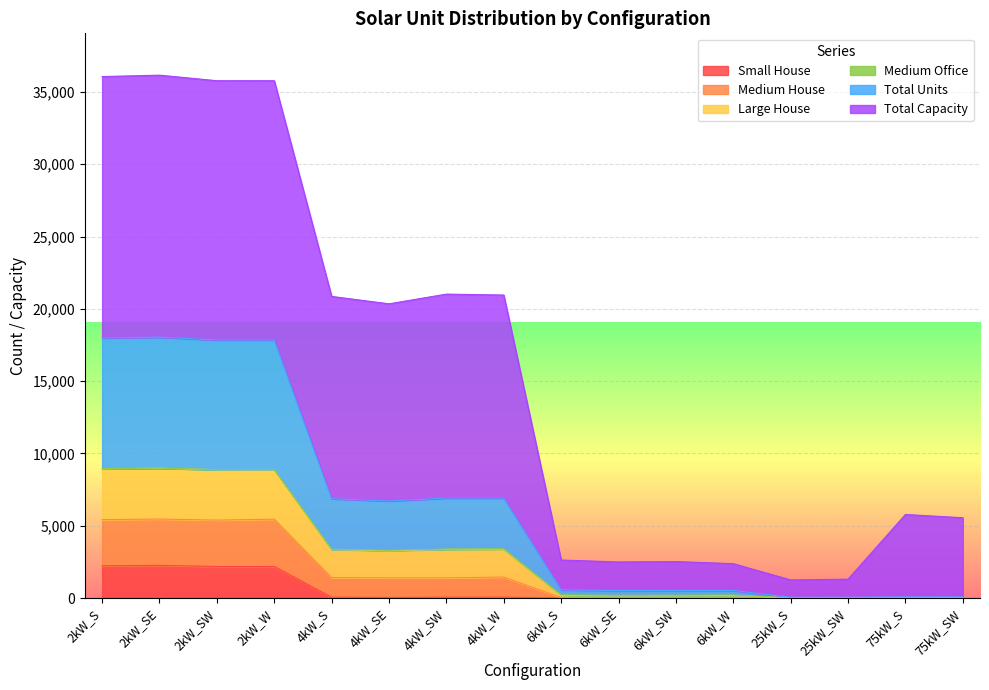

What is the highest value of the Small House series?

2258